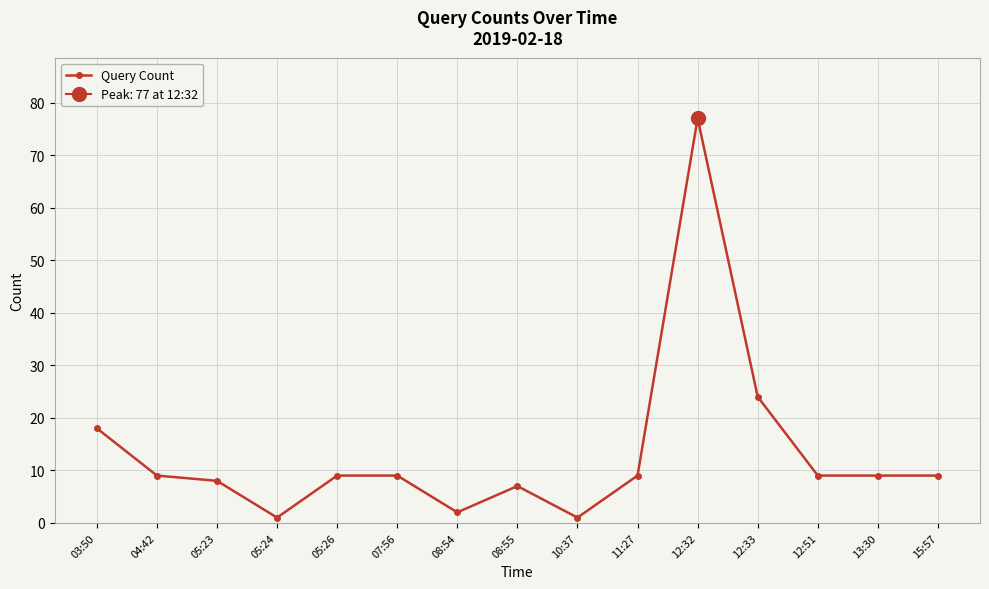

How many lines are shown in the chart?

1